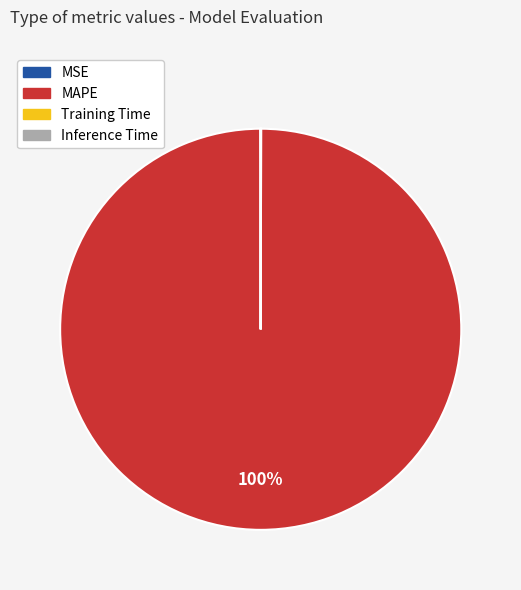

Which category has the biggest portion of the pie?

MAPE